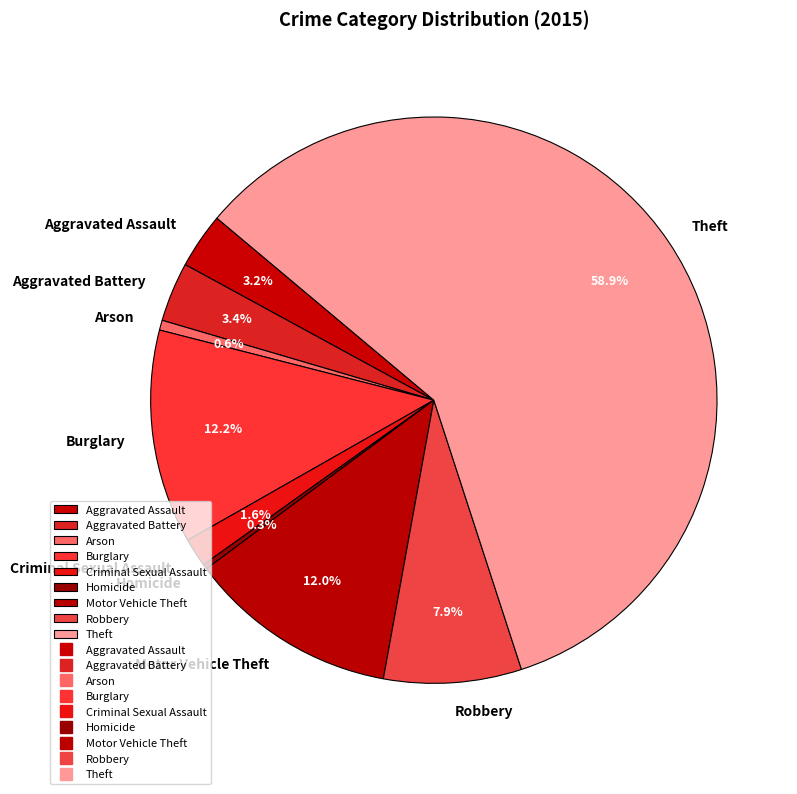

How many slices are in this pie chart?

9